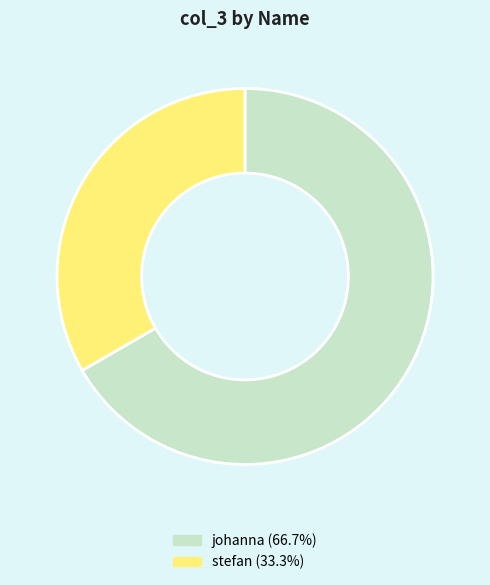

Is there a majority slice in this chart?

Yes